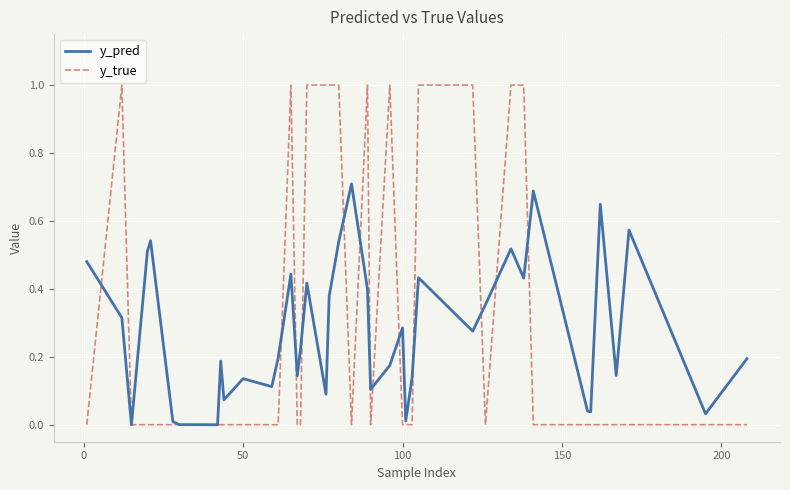

What is the maximum value shown in the chart?

1.0